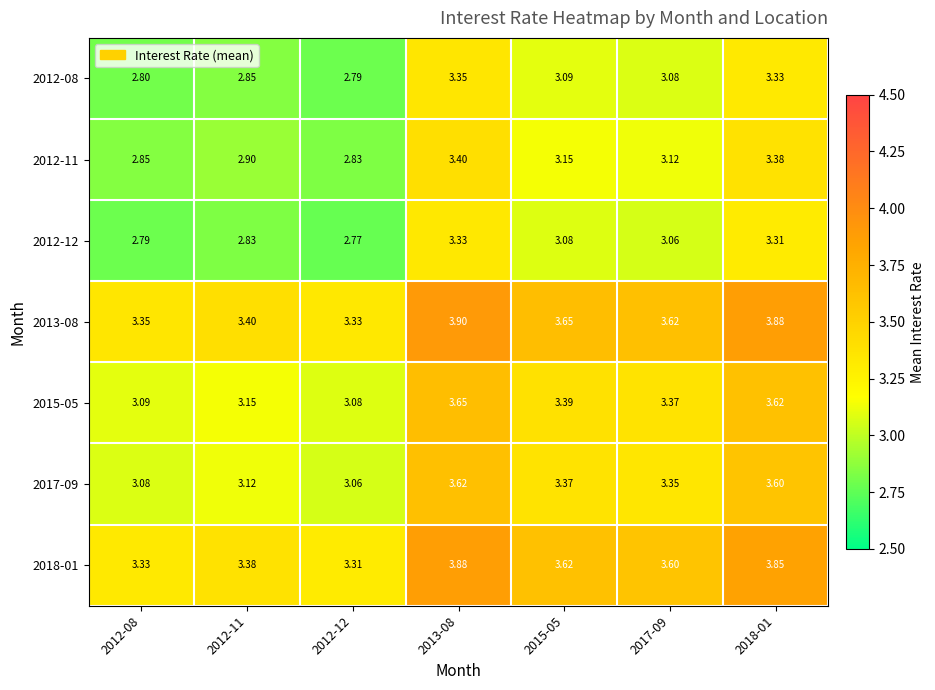

How many categories are shown in the chart?

7